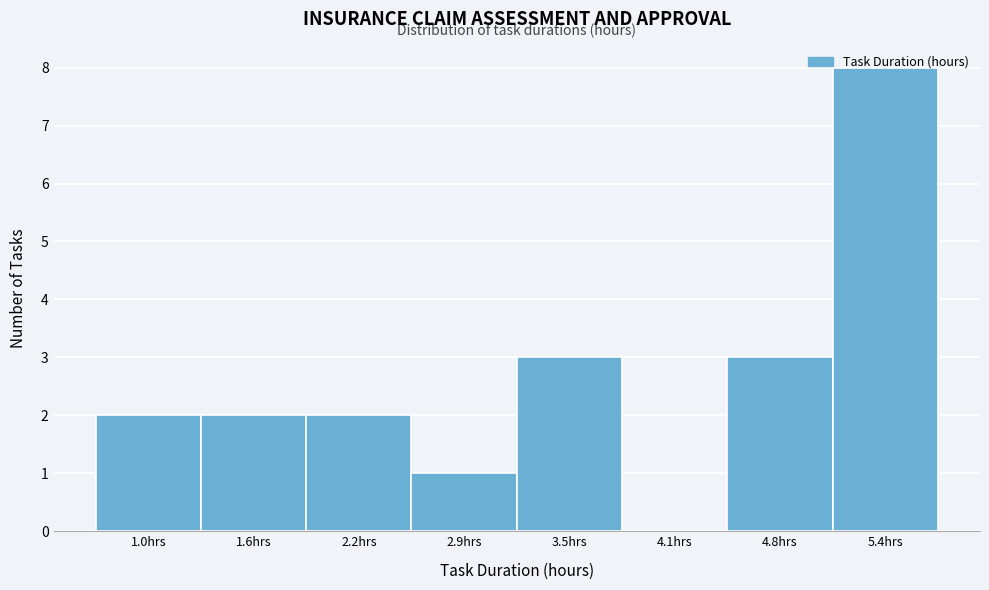

What is the change in value from 1.6hrs to 4.8hrs?

+1